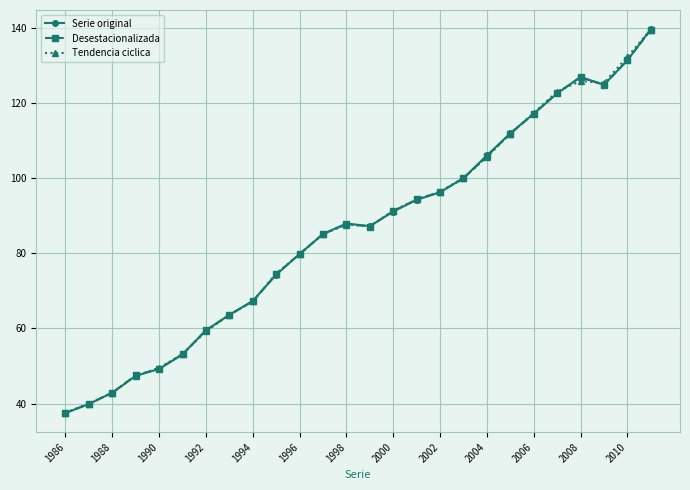

How many distinct data groups are displayed?

3